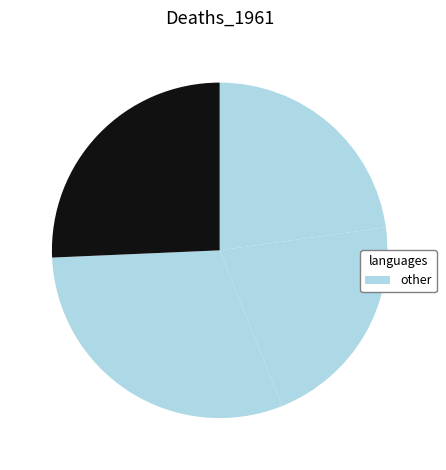

Count the number of slices in the pie.

4